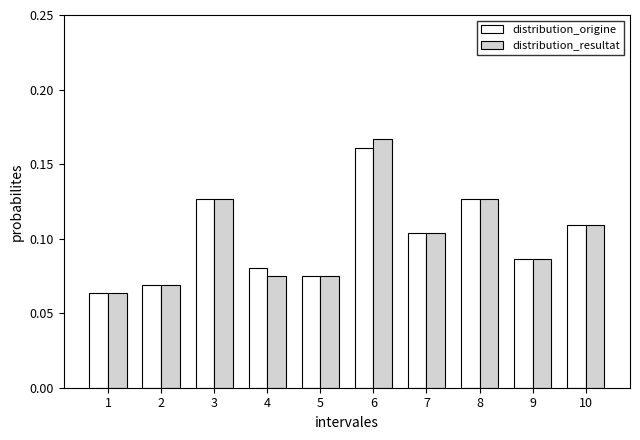

How many distribution_resultat values are between 0 and 1?

10